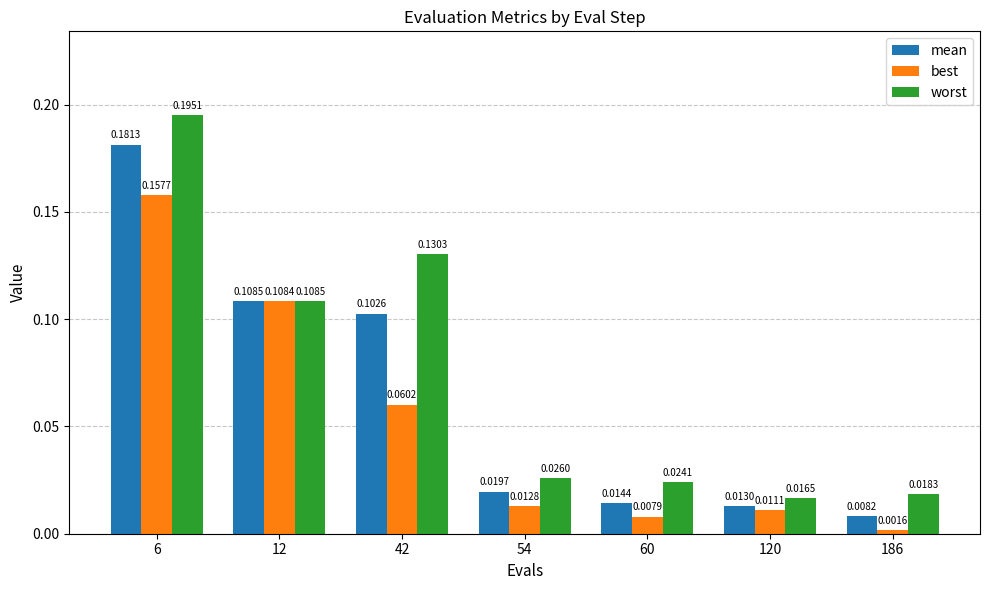

Is the value of mean at 120 greater than the value of worst at 42?

No